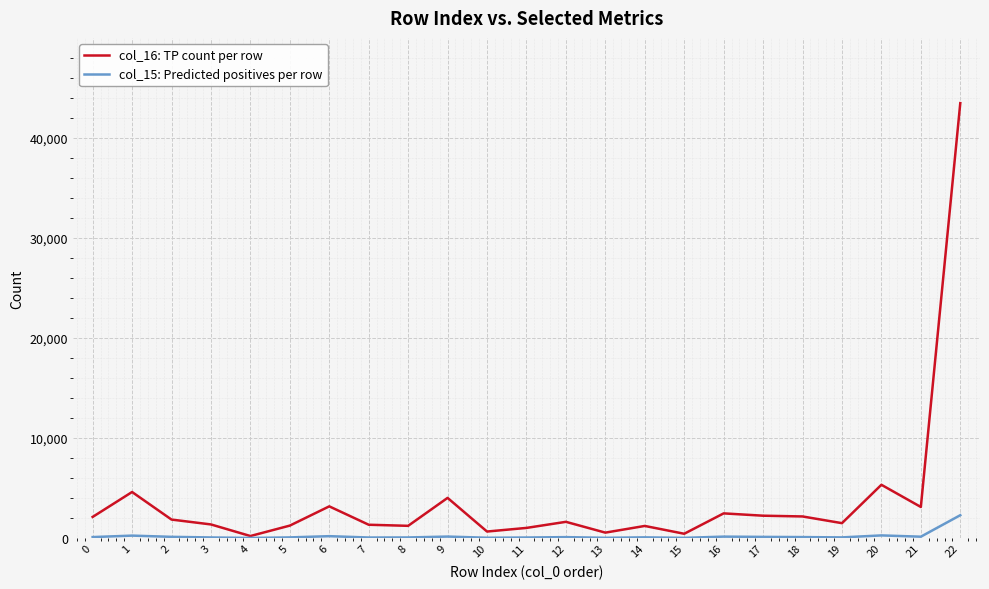

What is the maximum value shown in the chart?

43465